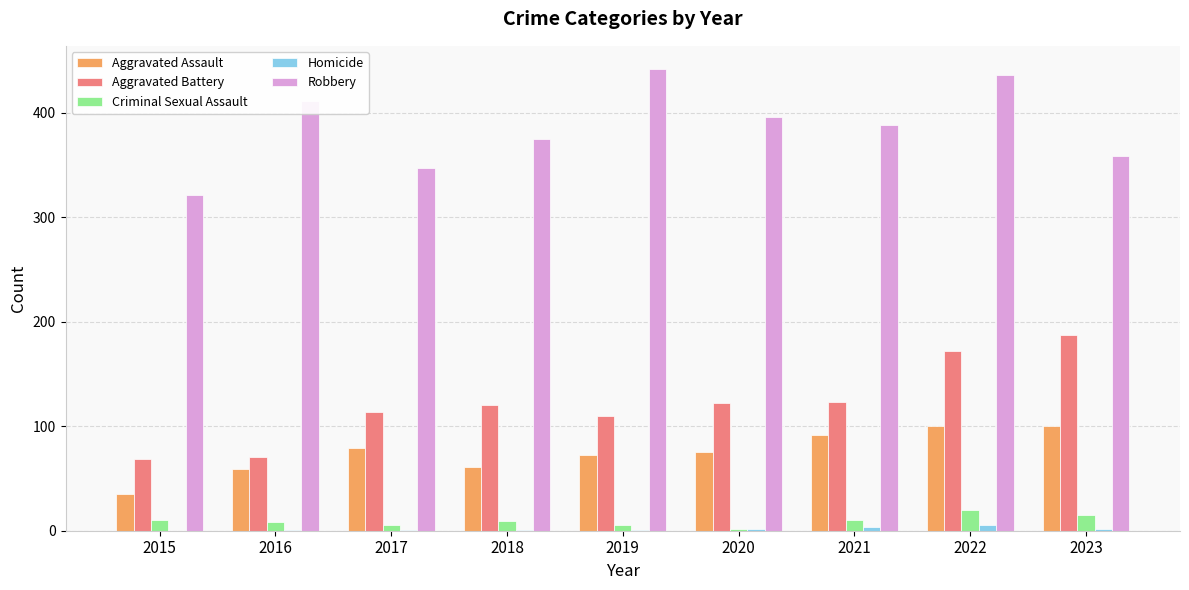

What is the spread (max minus min) of values at 2015?

321